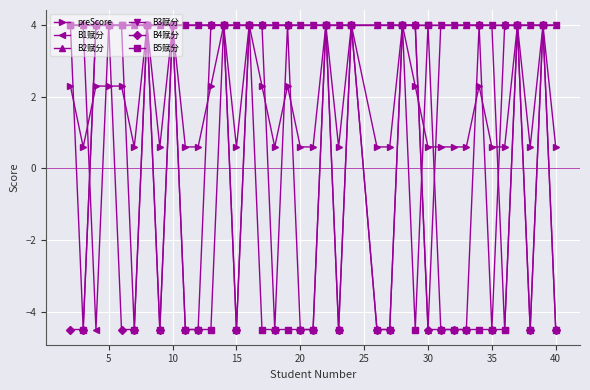

What is the value of the B4赋分 point at the 28th from the left?

-4.5